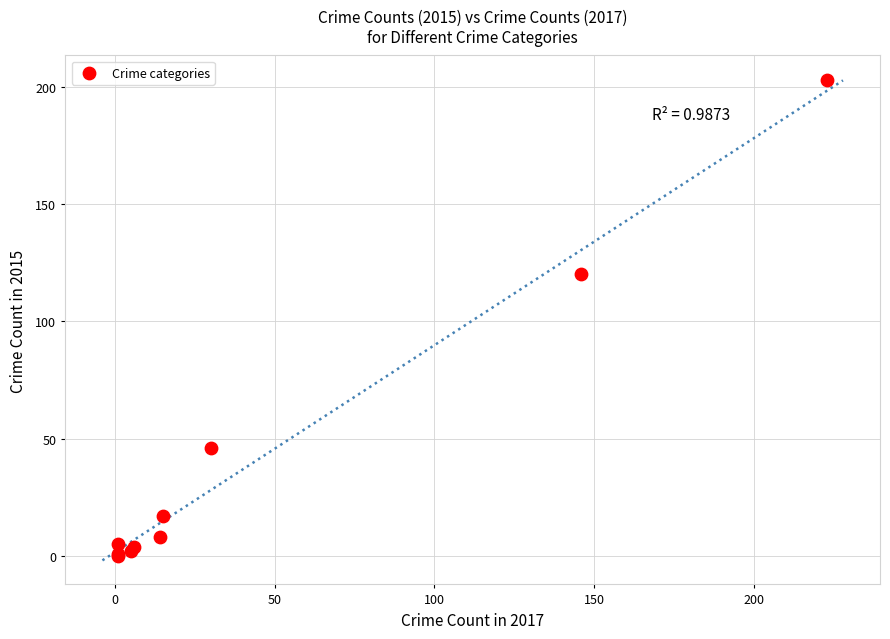

What Y value in the scatter plot is closest to 101?

120